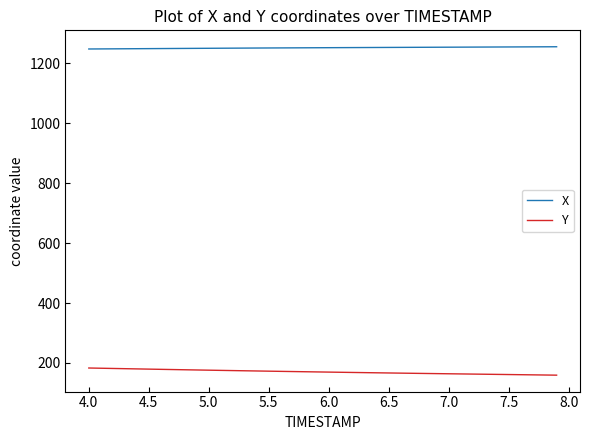

True or false: Y and X cross at least once.

False